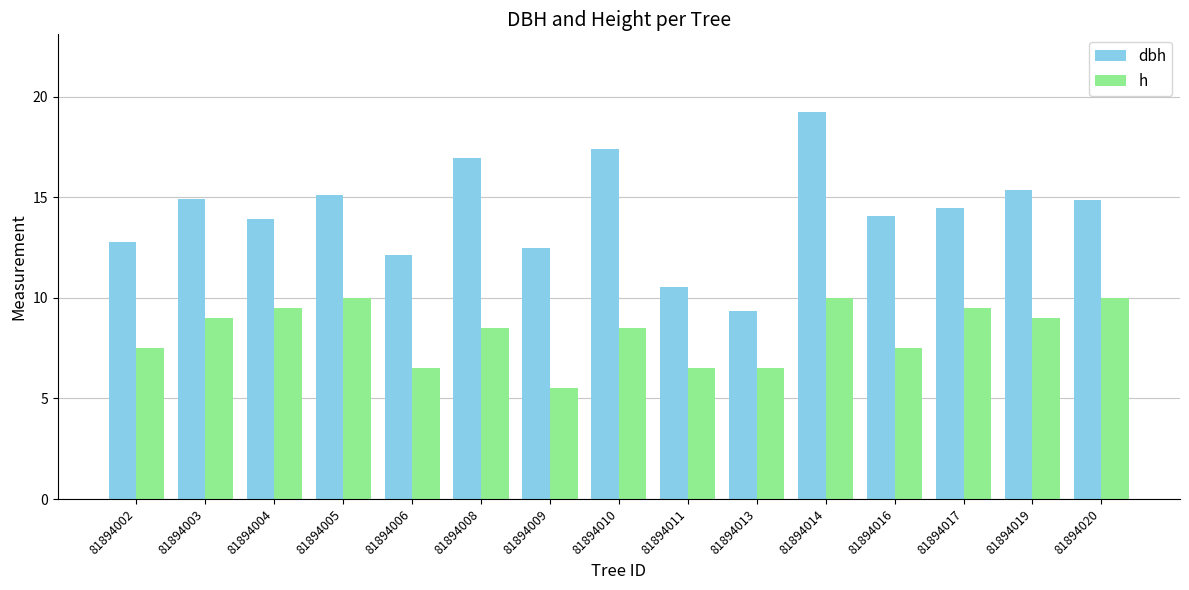

What is the approximate value of dbh at 81894010?

17.4